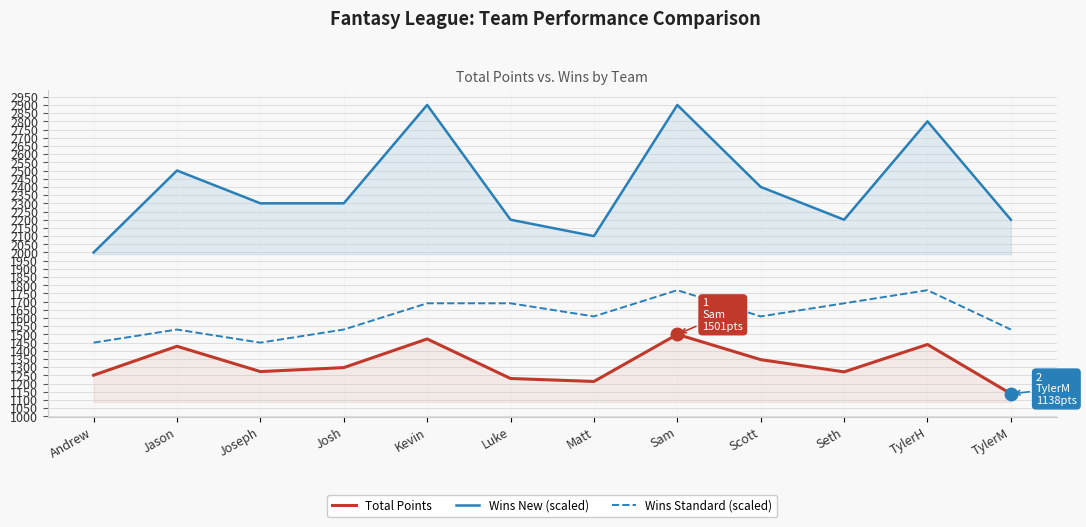

True or false: Wins New (scaled) has a value of 3950.6 at Joseph.

False